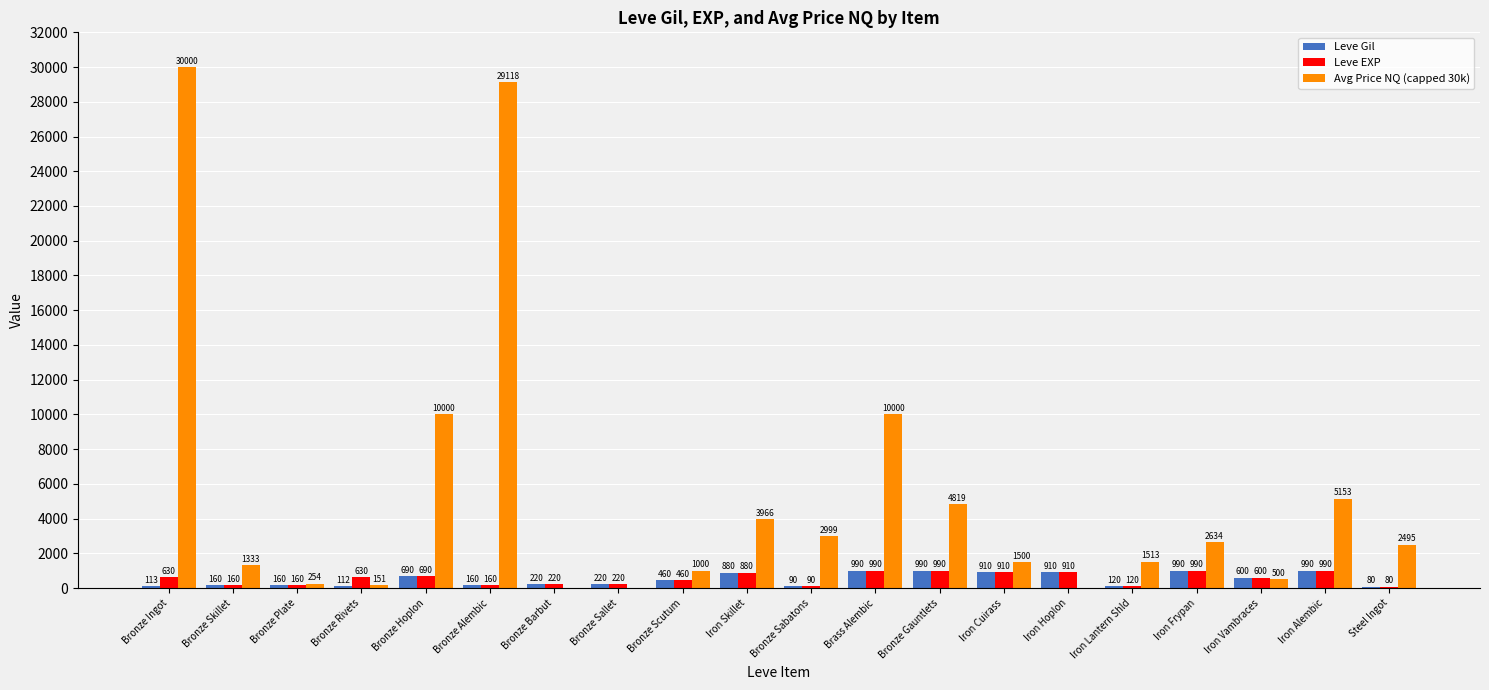

Which series changed the most between Bronze Gauntlets and Iron Lantern Shld?

Avg Price NQ (capped 30k)